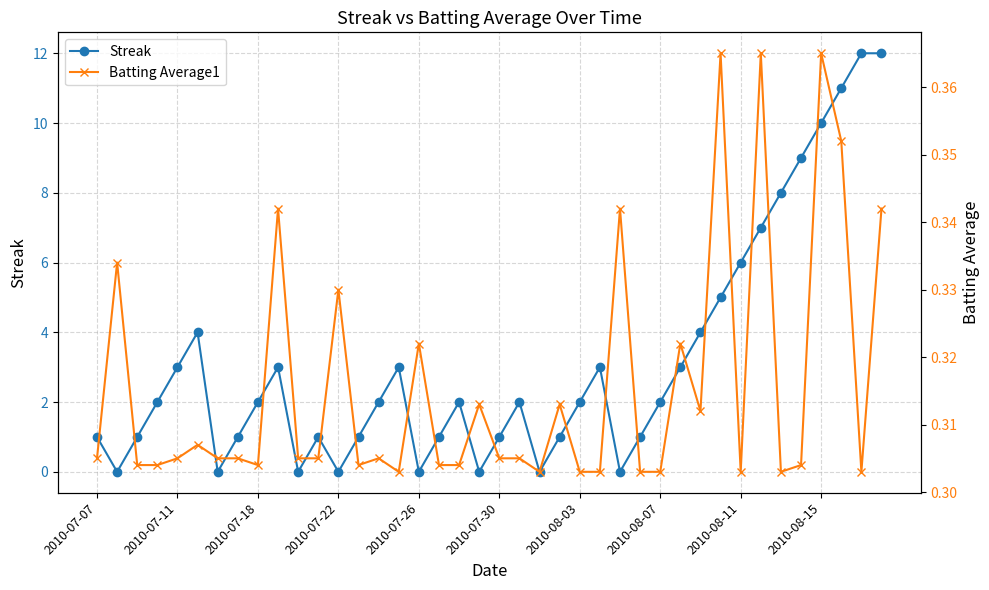

Does the chart display data point markers on the line(s)?

Yes